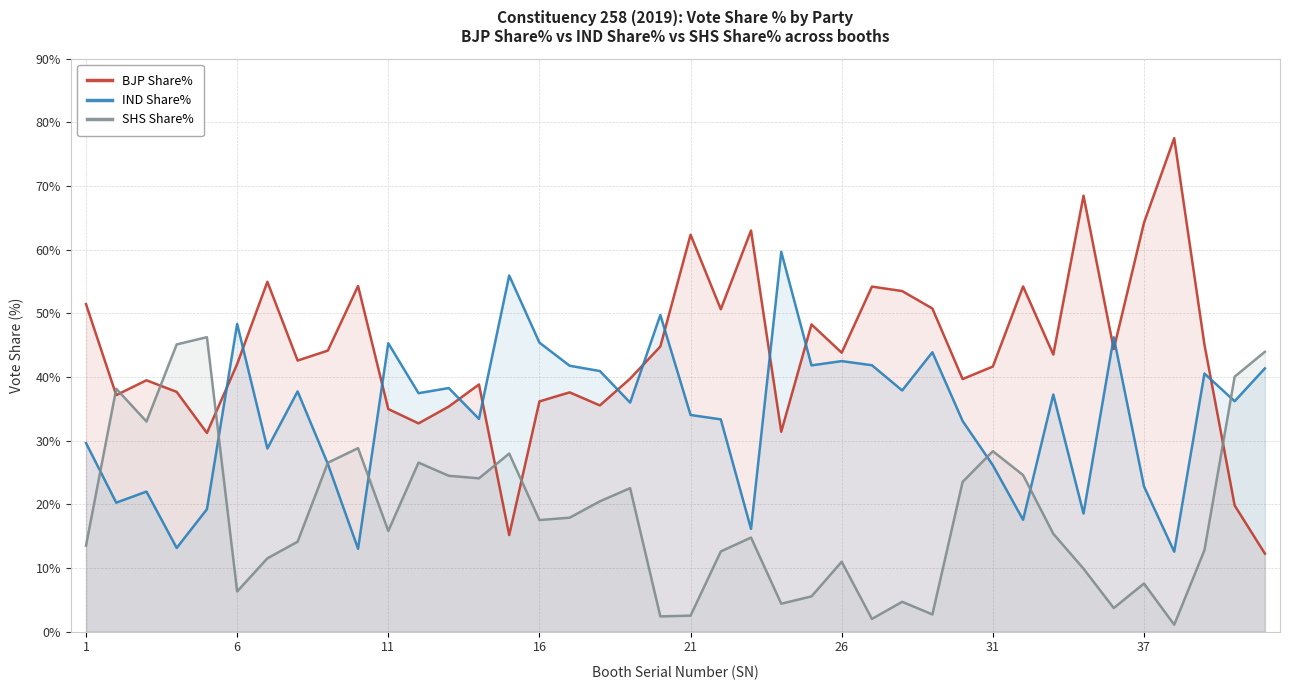

What is the average value of the SHS Share% series?

18.3